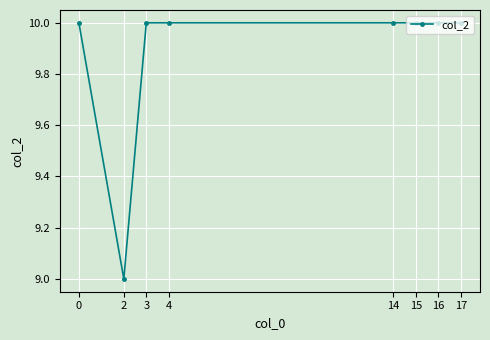

Where is the first local minimum?

2